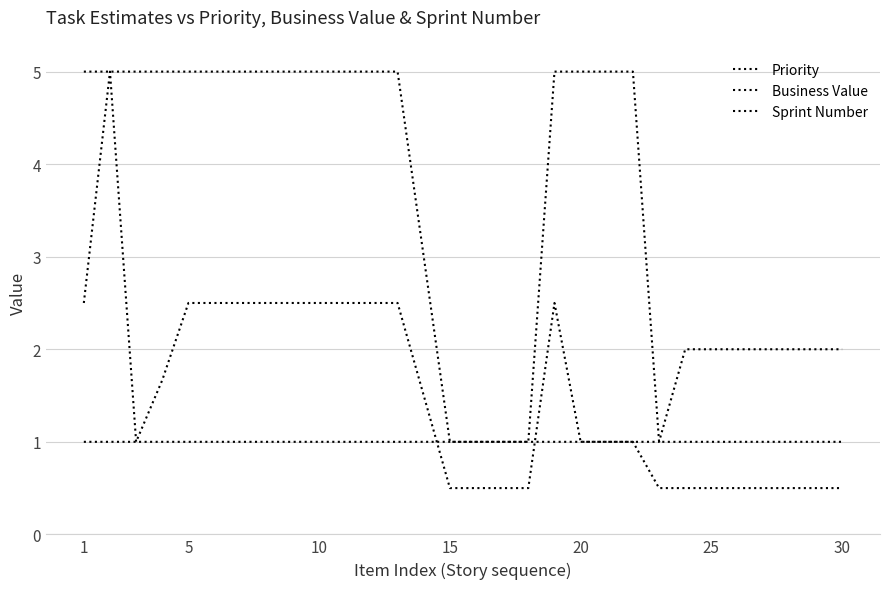

Reading right to left, what are all the values shown in this chart?

Priority: 0.5	0.5	0.5	0.5	0.5	0.5	0.5	0.5	1.0	1.0	1.0	2.5	0.5	0.5	0.5	0.5	1.5	2.5	2.5	2.5	2.5	2.5	2.5	2.5	2.5	2.5	1.7	1.0	5.0	2.5
Business Value: 1.0	1.0	1.0	1.0	1.0	1.0	1.0	1.0	5.0	5.0	5.0	5.0	1.0	1.0	1.0	1.0	3.0	5.0	5.0	5.0	5.0	5.0	5.0	5.0	5.0	5.0	5.0	5.0	5.0	5.0
Sprint Number: 2.0	2.0	2.0	2.0	2.0	2.0	2.0	1.0	1.0	1.0	1.0	1.0	1.0	1.0	1.0	1.0	1.0	1.0	1.0	1.0	1.0	1.0	1.0	1.0	1.0	1.0	1.0	1.0	1.0	1.0